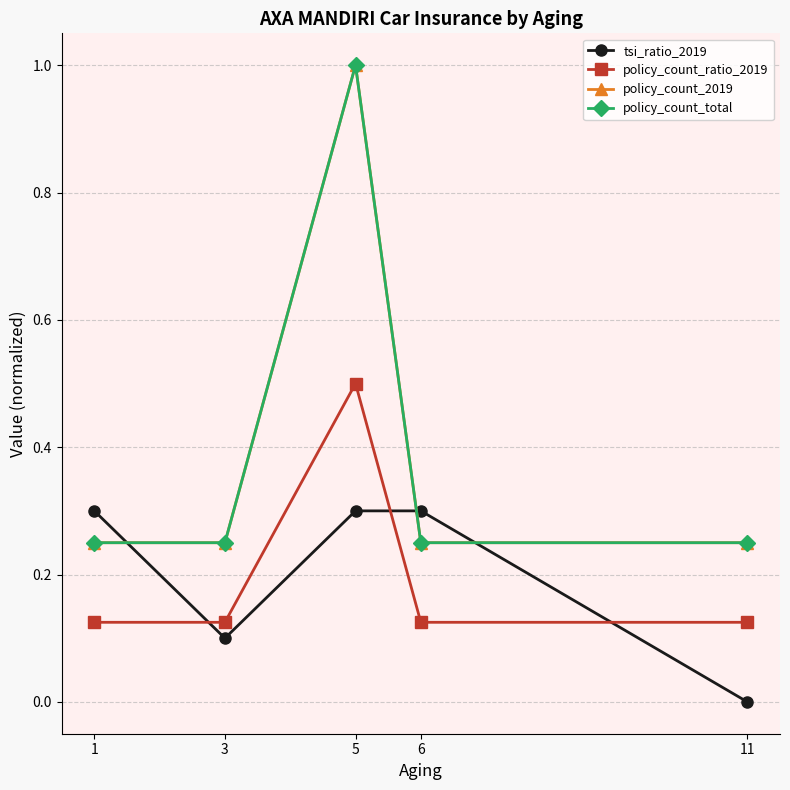

What is the difference between the maximum and second lowest values in the policy_count_ratio_2019 series?

0.4